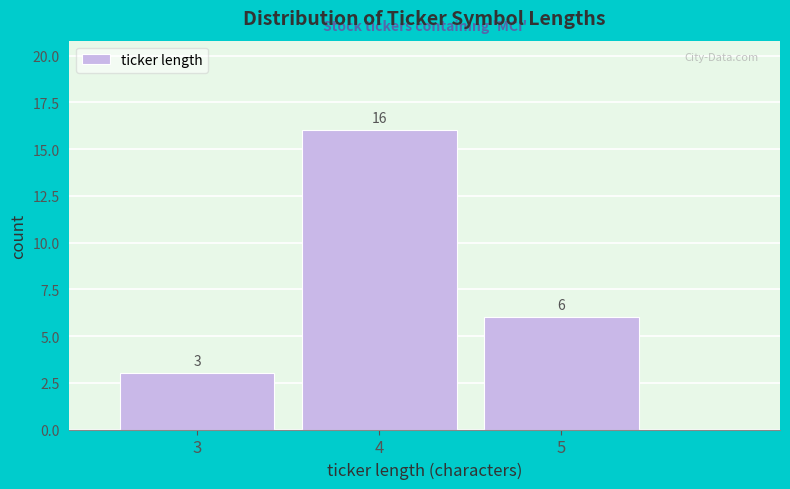

Reading right to left, what are all the values shown in this chart?

6	16	3